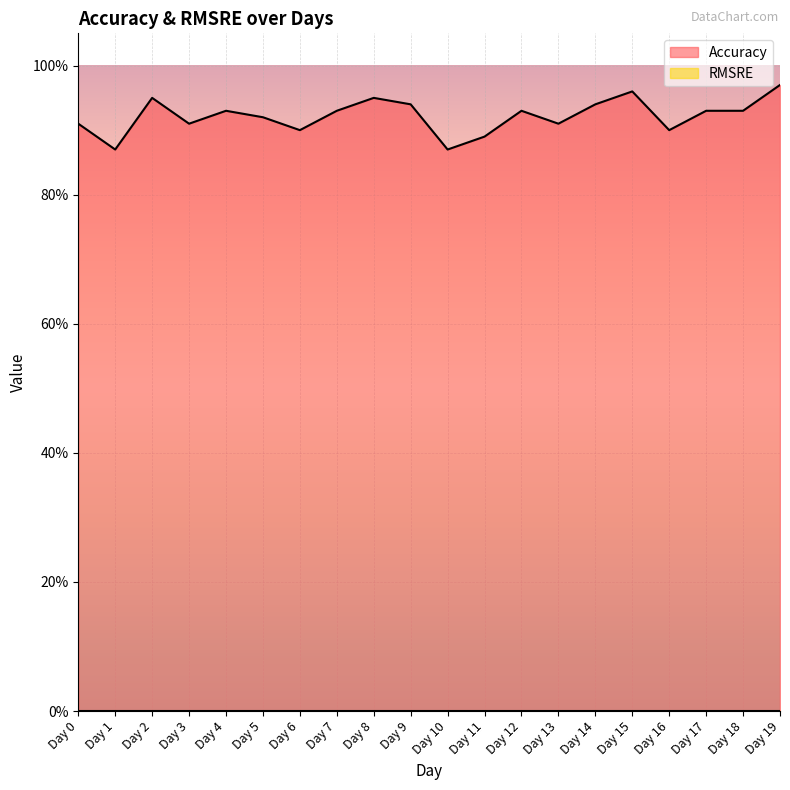

List the labels in order of value, largest first.

Day 19, Day 15, Day 2, Day 8, Day 9, Day 14, Day 4, Day 7, Day 12, Day 17, Day 18, Day 5, Day 0, Day 3, Day 13, Day 6, Day 16, Day 11, Day 1, Day 10